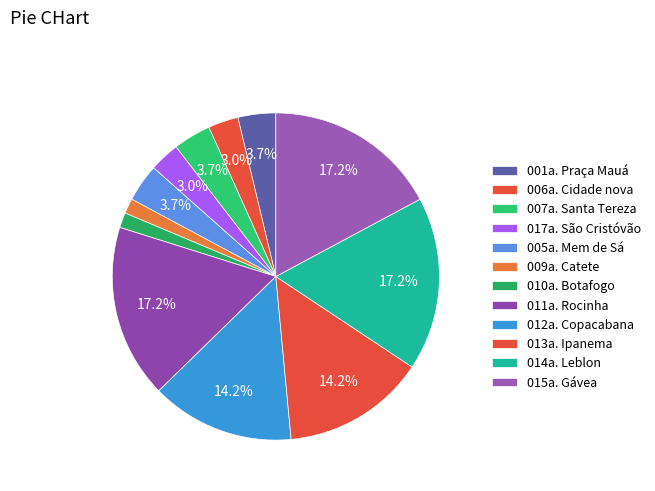

Is it true that 011a. Rocinha is 17% of the pie?

True